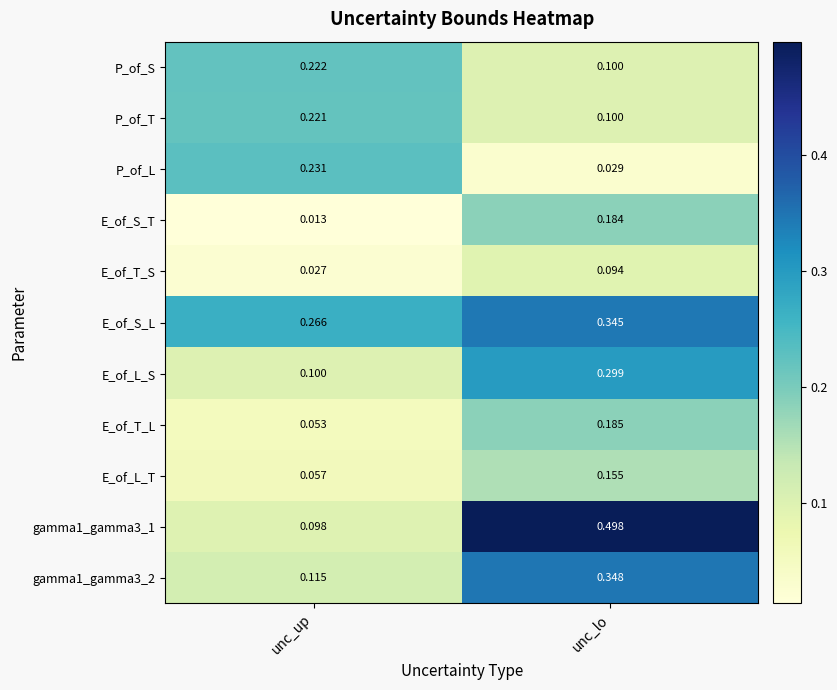

At which label is E_of_L_T closest to 0?

unc_up